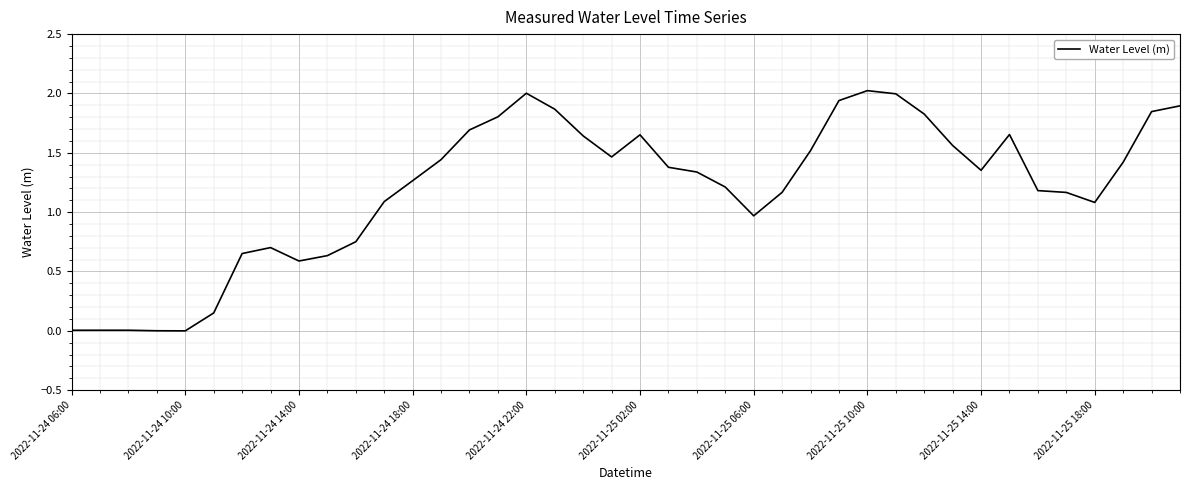

What is the greatest value displayed?

2.0